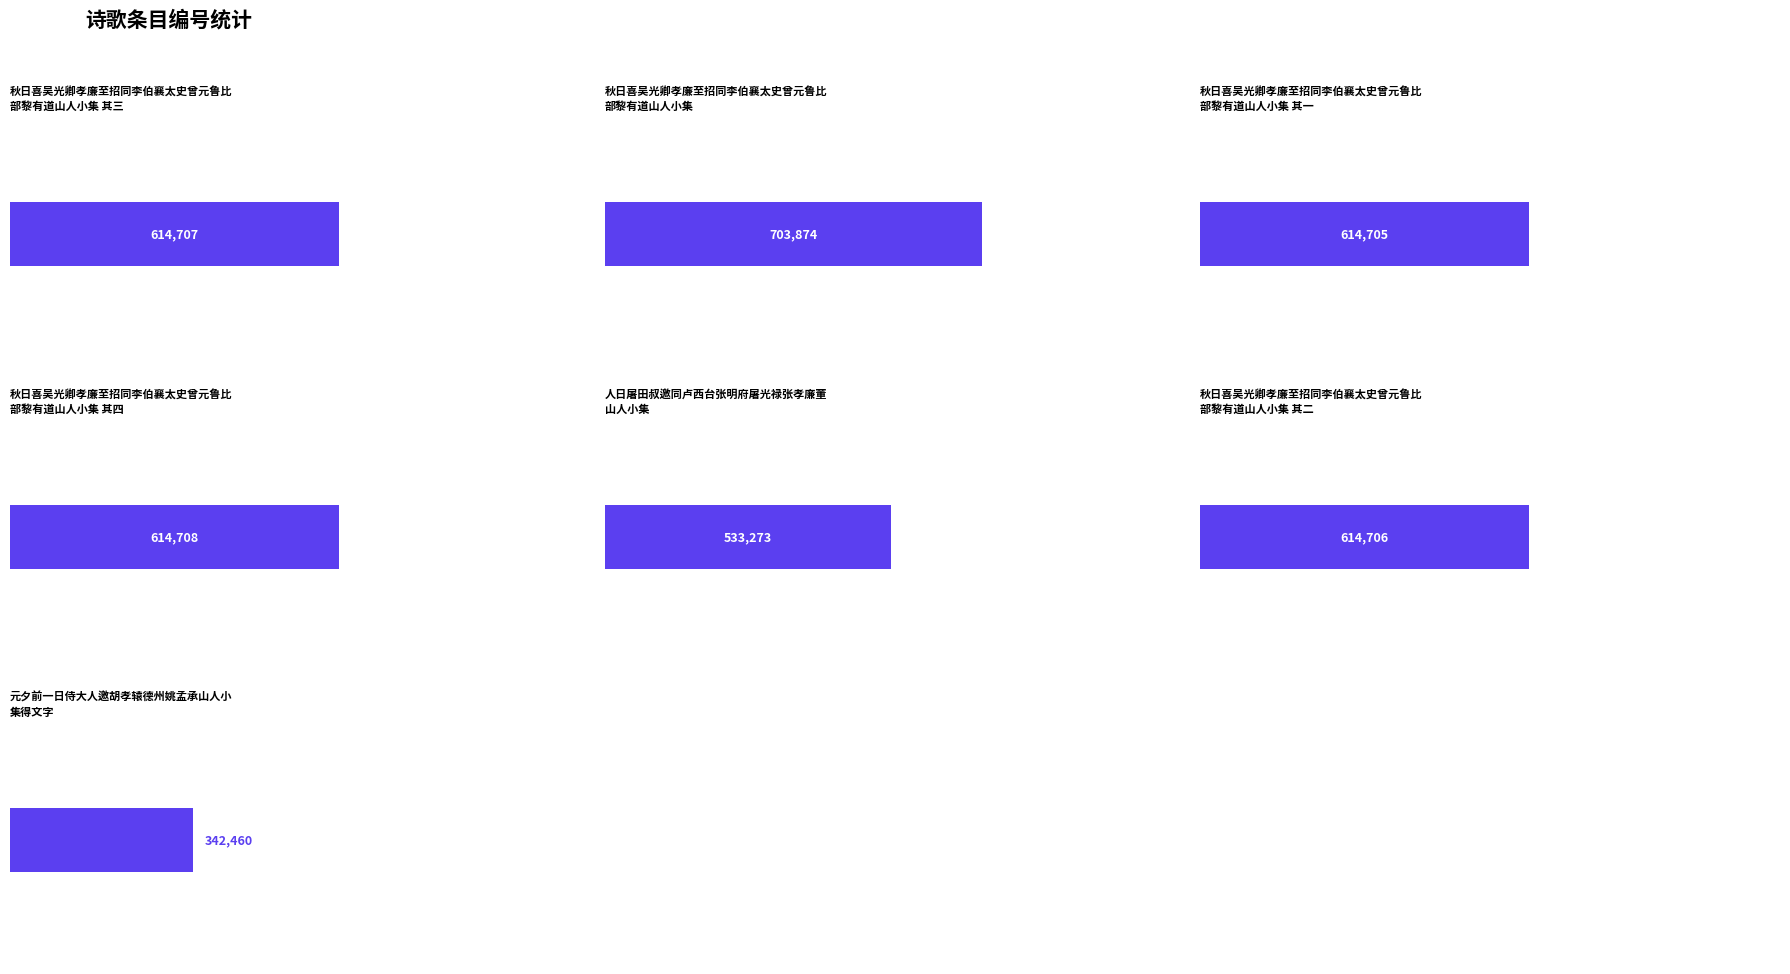

What is the sum of all values?

4038433